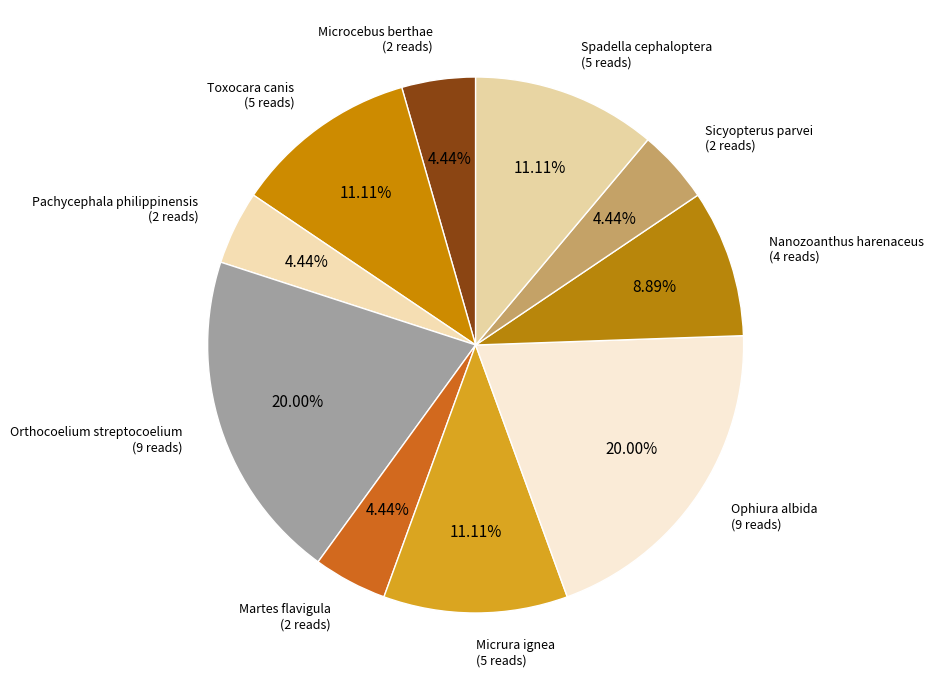

Rank the categories by value from lowest to highest.

Microcebus berthae, Pachycephala philippinensis, Martes flavigula, Sicyopterus parvei, Nanozoanthus harenaceus, Toxocara canis, Micrura ignea, Spadella cephaloptera, Orthocoelium streptocoelium, Ophiura albida